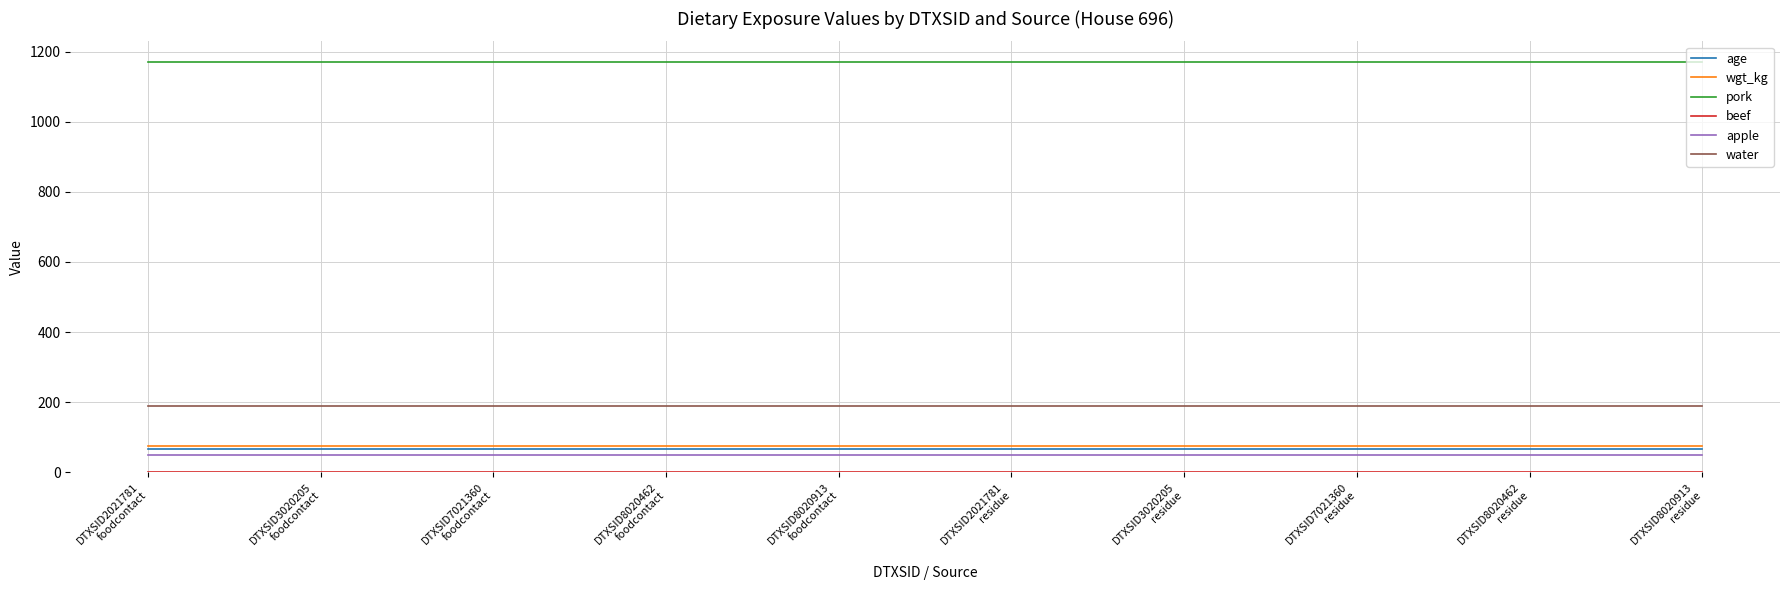

True or false: pork and age cross at least once.

False